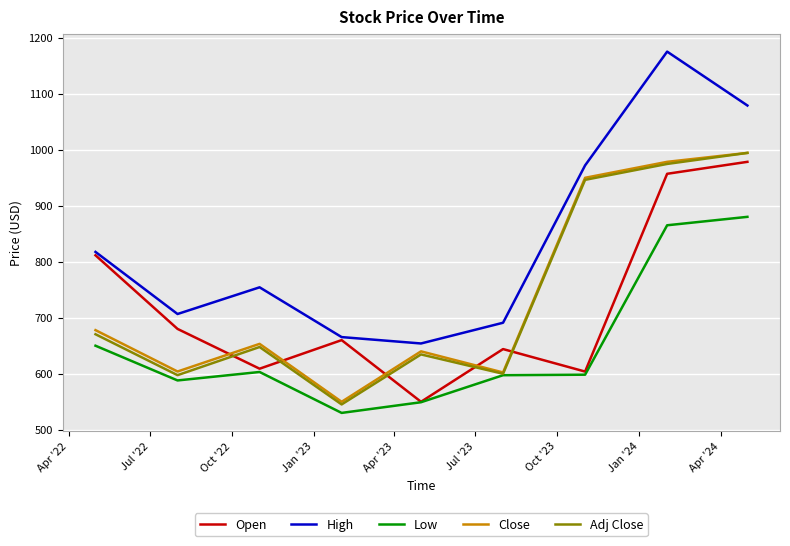

Which series has the largest total across all categories?

High